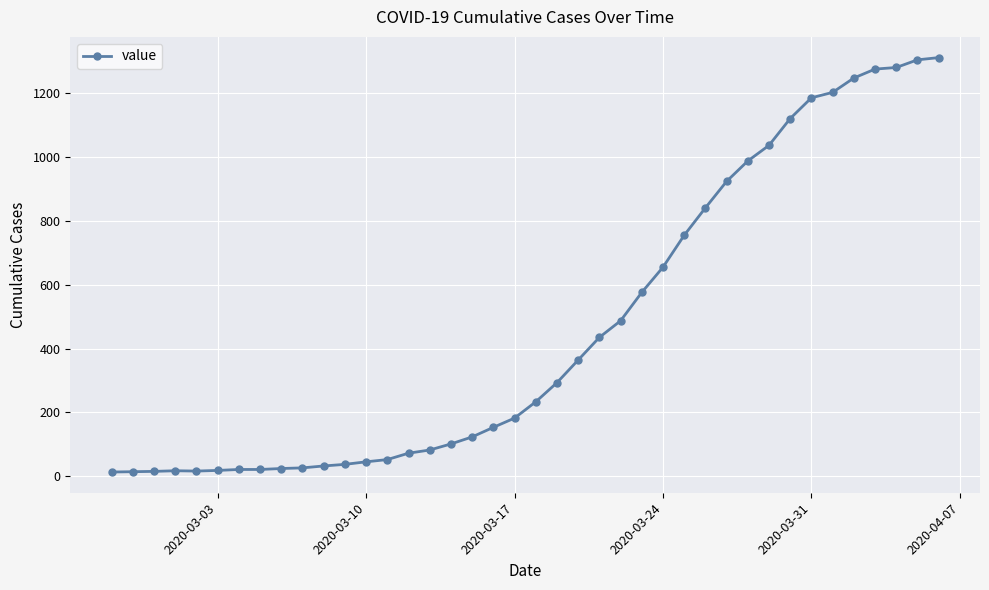

What is the difference between the maximum and minimum values?

1299